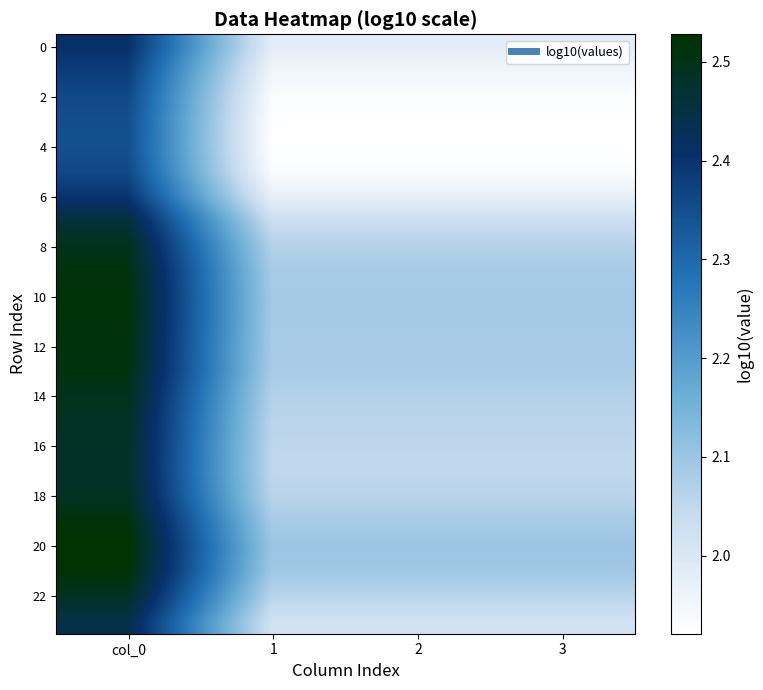

At how many categories does at least one series exceed 2?

4